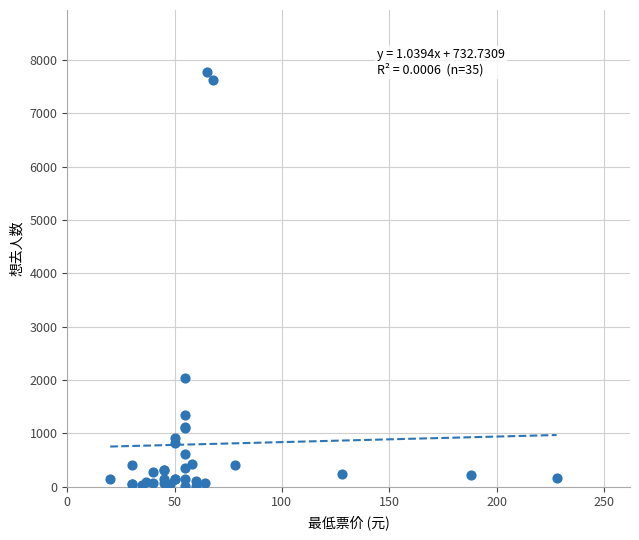

What Y value in the scatter plot is closest to 3895?

2043